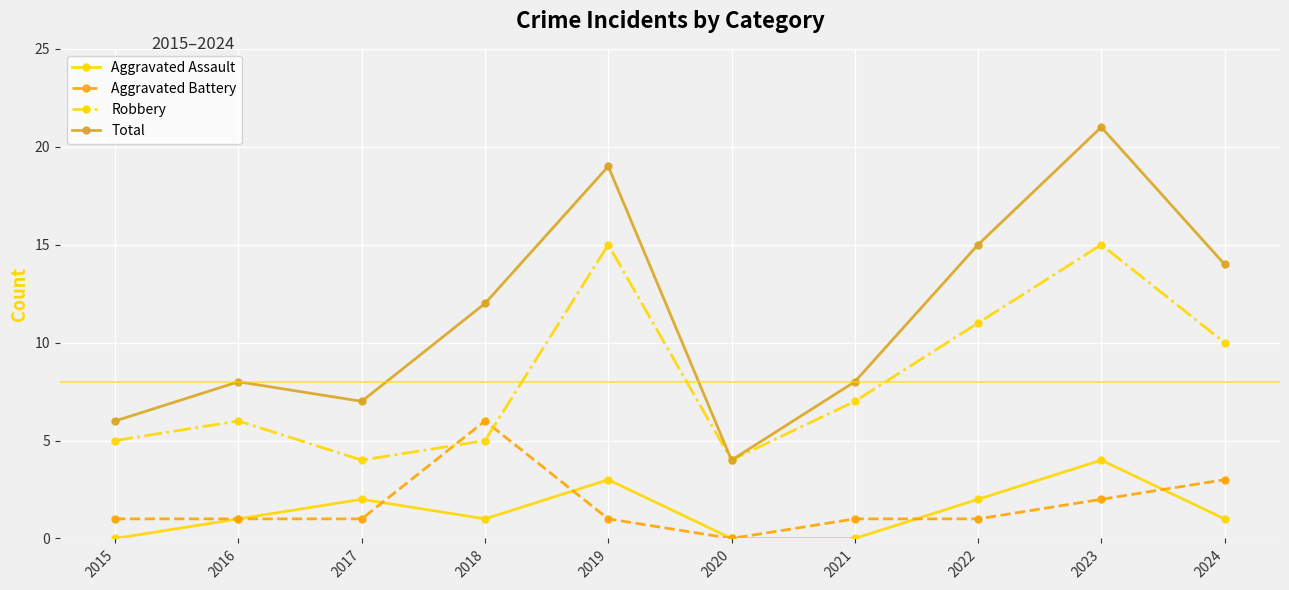

What is the maximum value shown in the chart?

21